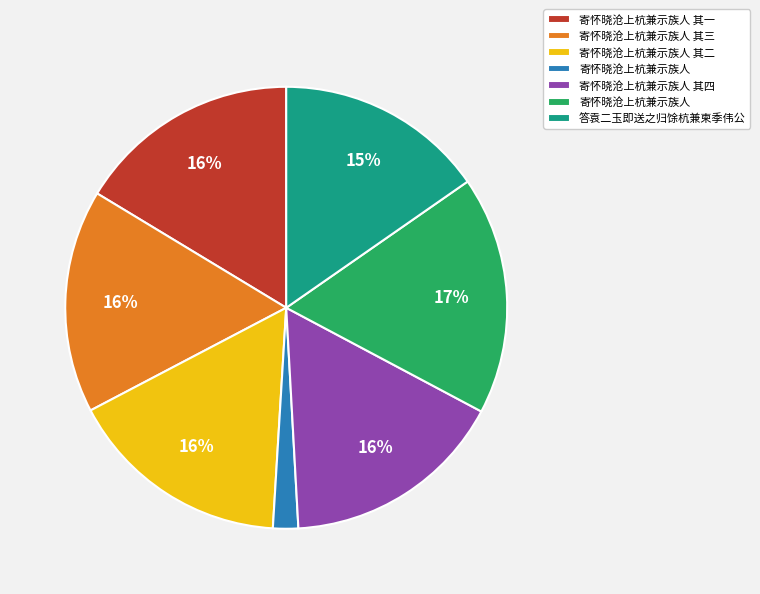

How many segments does this pie chart have?

7